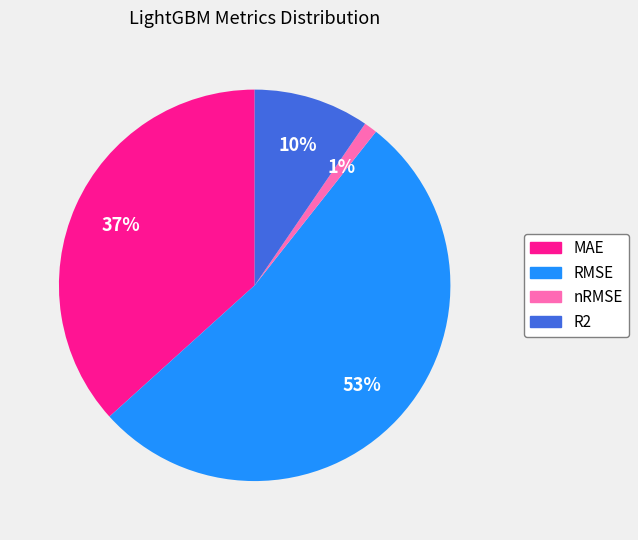

Do MAE and RMSE together represent more than half of the pie?

Yes